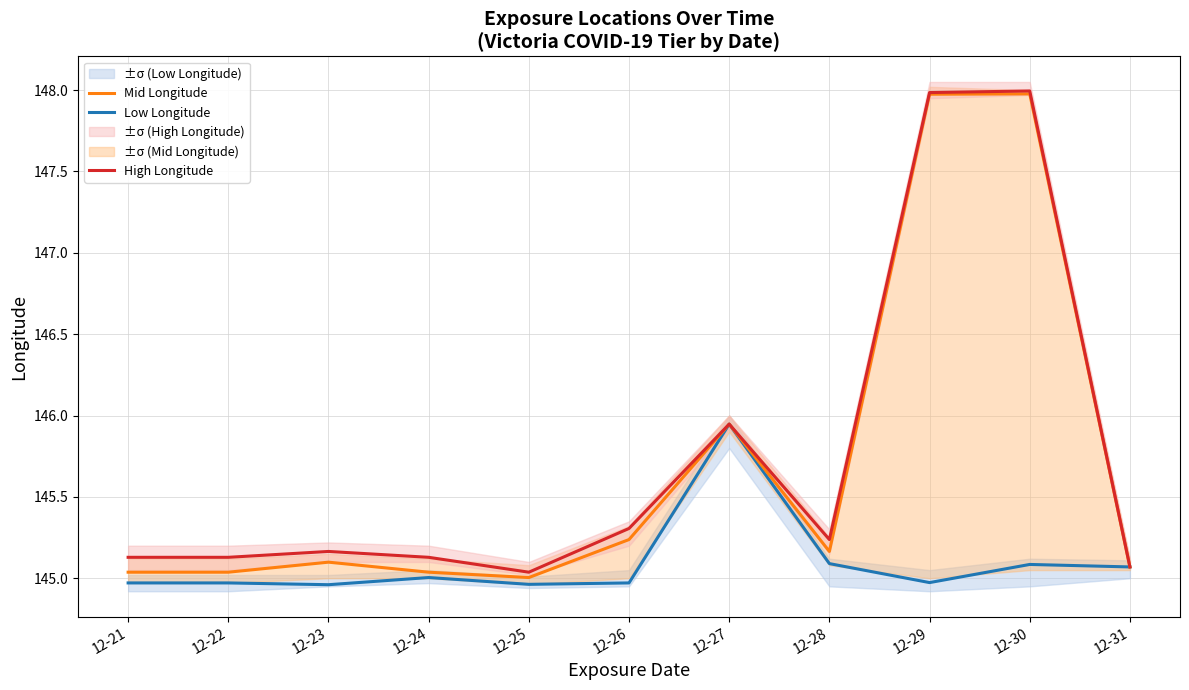

Is the value of High Longitude at 12-27 greater than the value of Mid Longitude at 12-27?

No